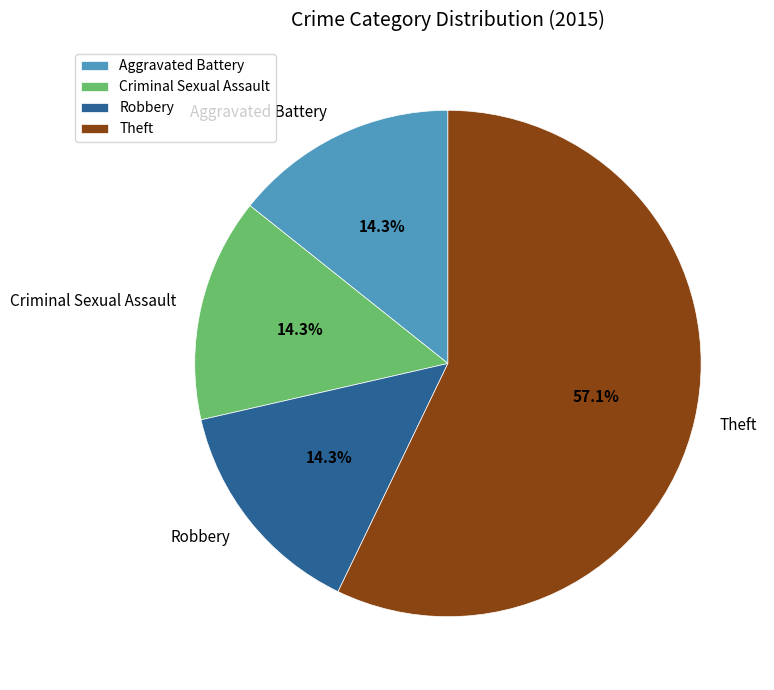

Does Theft represent more than half of the total?

Yes